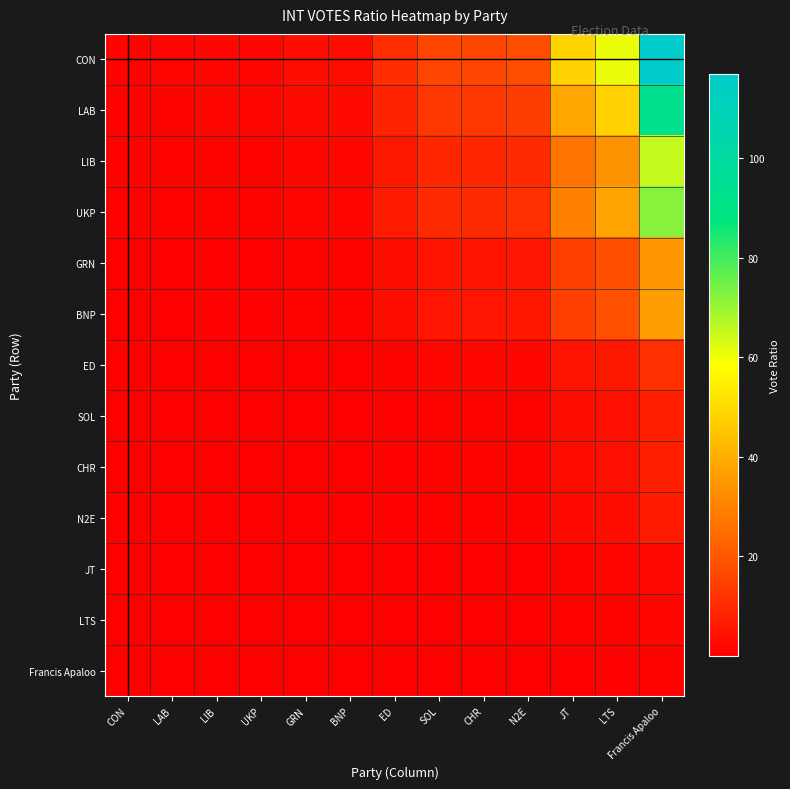

Count the number of categories in the chart.

13